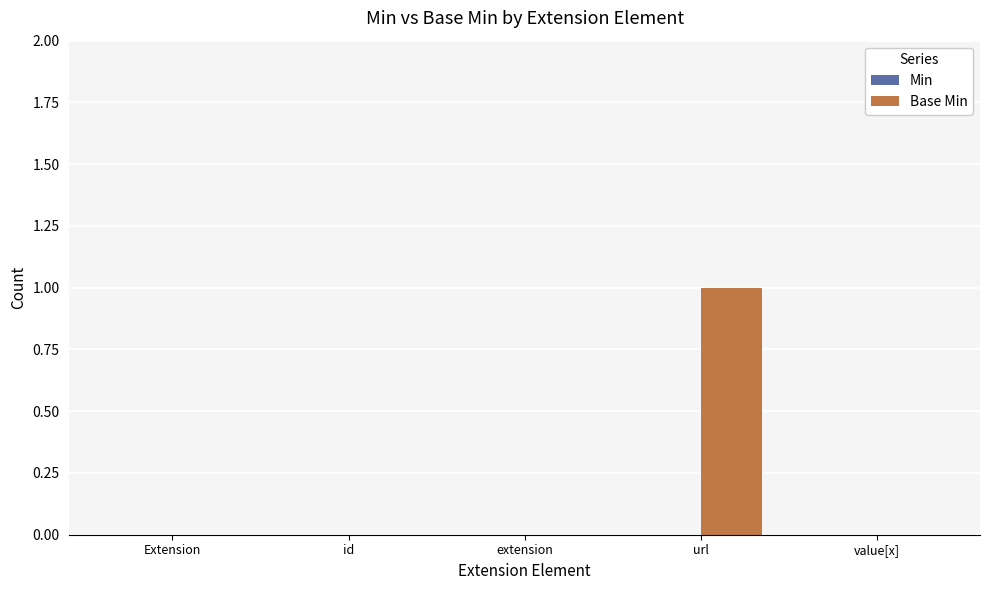

Reading left to right, transcribe all the data shown in this chart.

Extension=0	id=0	extension=0	url=1	value[x]=0